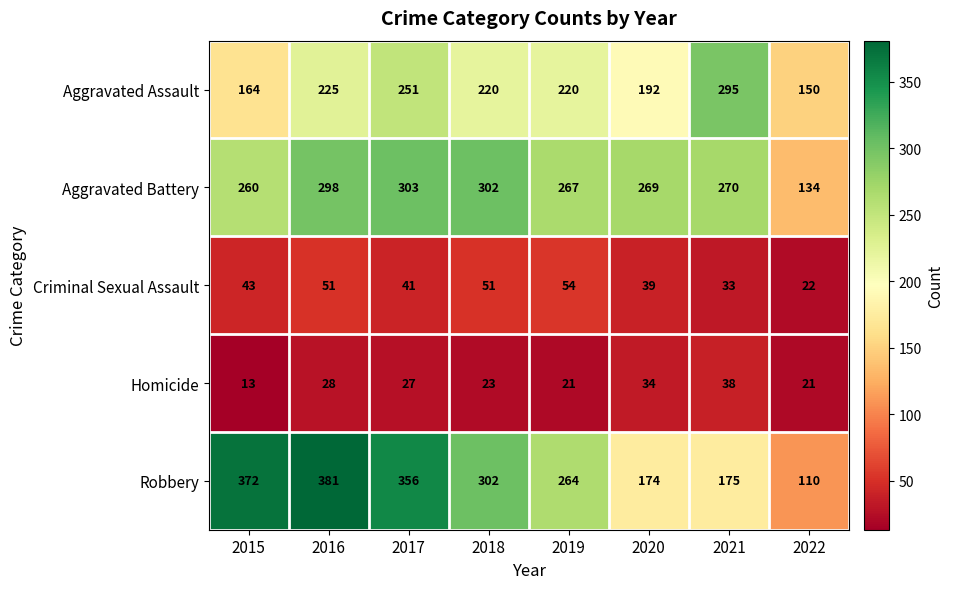

What is the difference between the Criminal Sexual Assault values at 2017 and 2022?

19